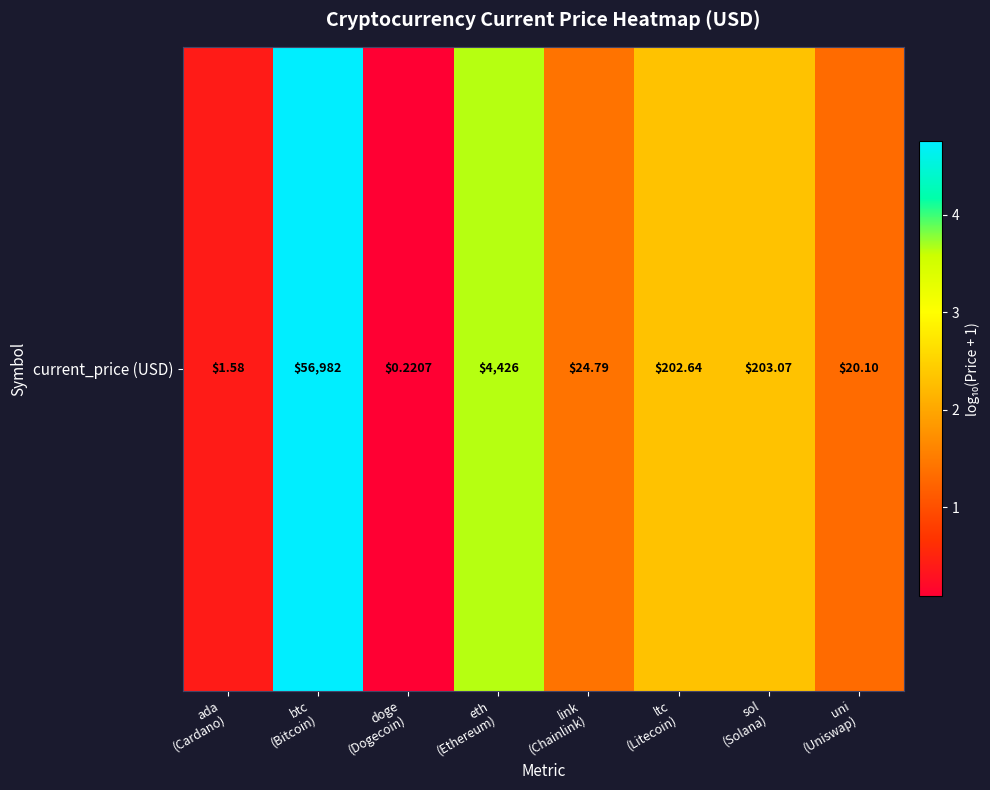

Rank the categories by value from highest to lowest.

btc
(Bitcoin), eth
(Ethereum), sol
(Solana), ltc
(Litecoin), link
(Chainlink), uni
(Uniswap), ada
(Cardano), doge
(Dogecoin)